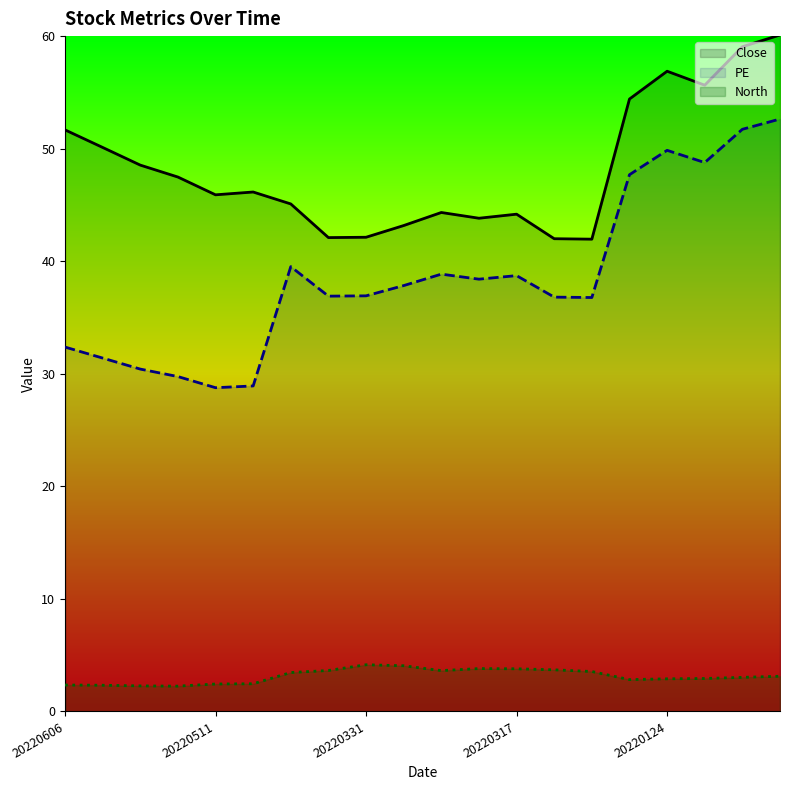

Reading left to right, extract all data points from this chart.

Close: 51.7	50.1	48.5	47.5	45.9	46.1	45.1	42.1	42.1	43.2	44.3	43.8	44.2	42.0	42.0	54.4	56.9	55.6	59.1	60.1
PE: 32.4	31.4	30.4	29.8	28.8	28.9	39.5	36.9	36.9	37.8	38.9	38.4	38.7	36.8	36.8	47.7	49.9	48.8	51.7	52.6
North: 2.4	2.3	2.3	2.2	2.4	2.5	3.5	3.6	4.2	4.1	3.6	3.8	3.8	3.7	3.5	2.8	2.9	2.9	3.0	3.1